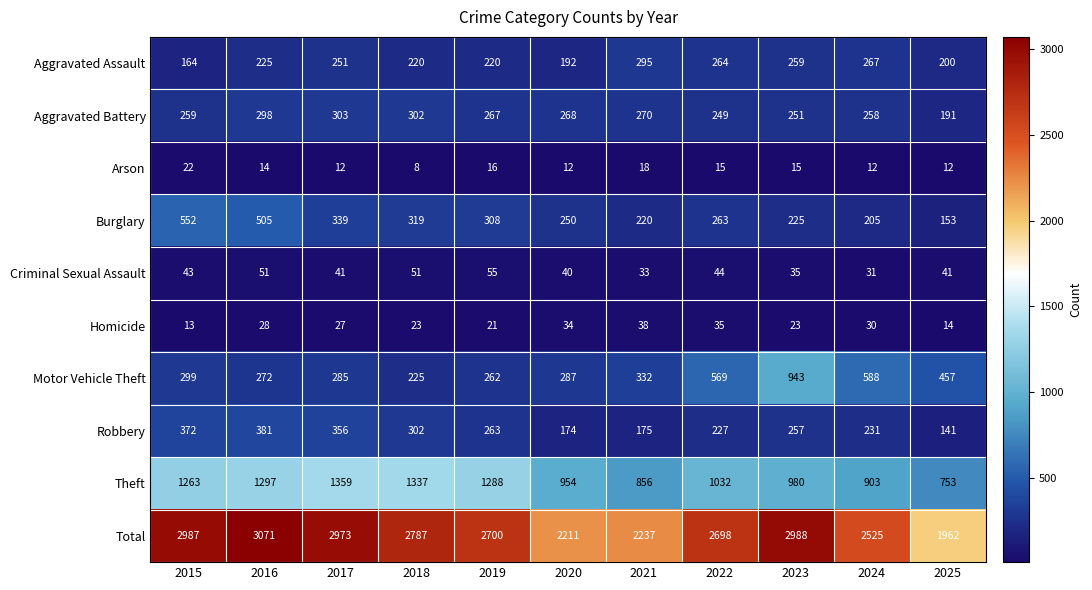

Is it true that Motor Vehicle Theft equals 392 at 2019?

False